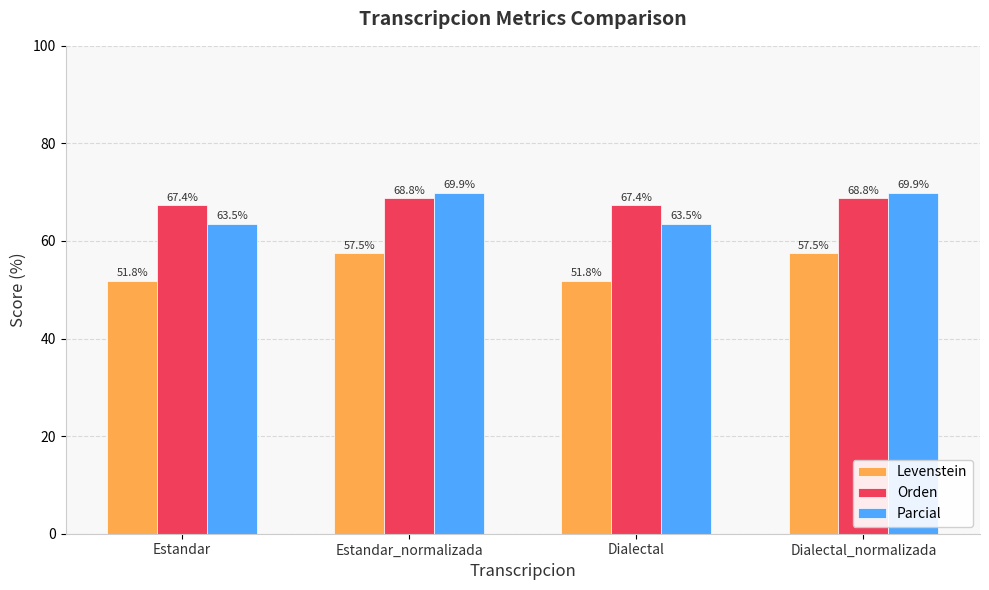

Reading right to left, transcribe all the data shown in this chart.

Levenstein: 57.5	51.8	57.5	51.8
Orden: 68.8	67.4	68.8	67.4
Parcial: 69.9	63.5	69.9	63.5